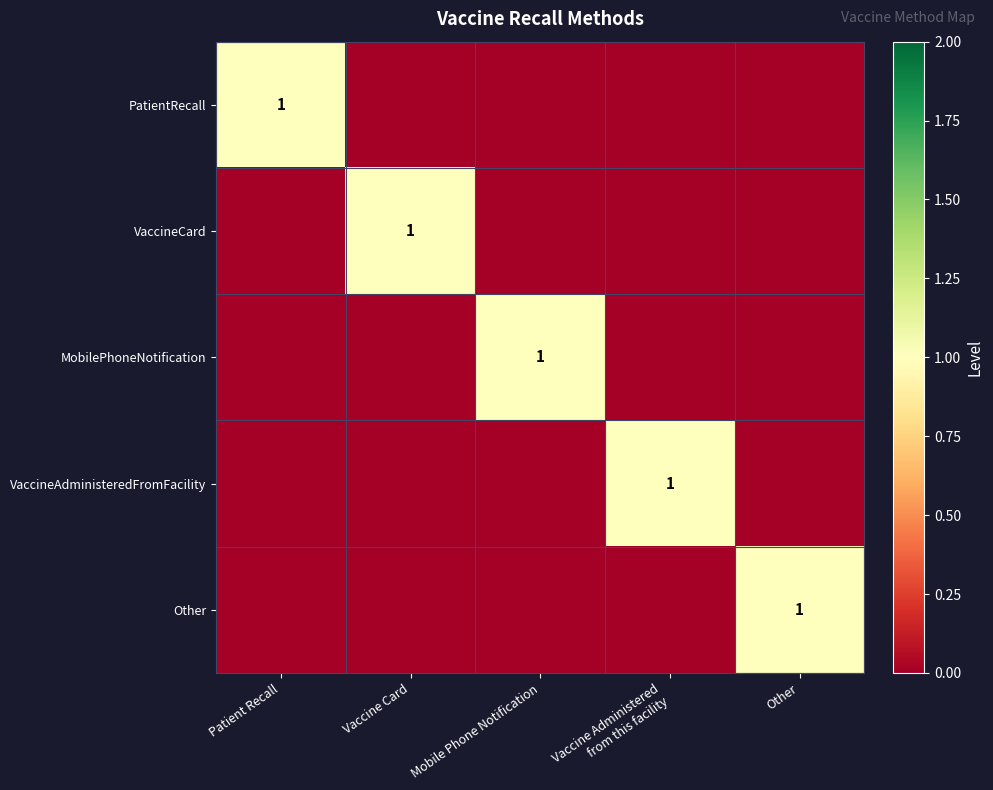

What is the maximum value for VaccineAdministeredFromFacility?

1